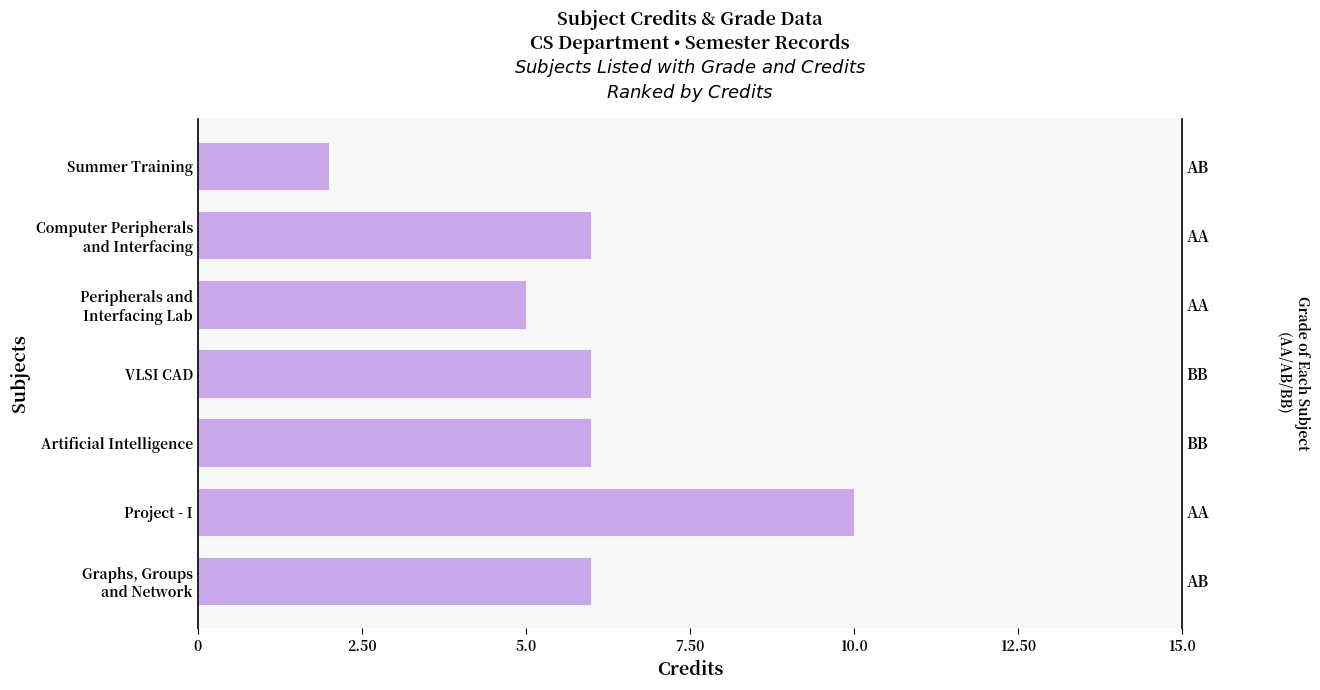

What position from the right is Summer Training?

7